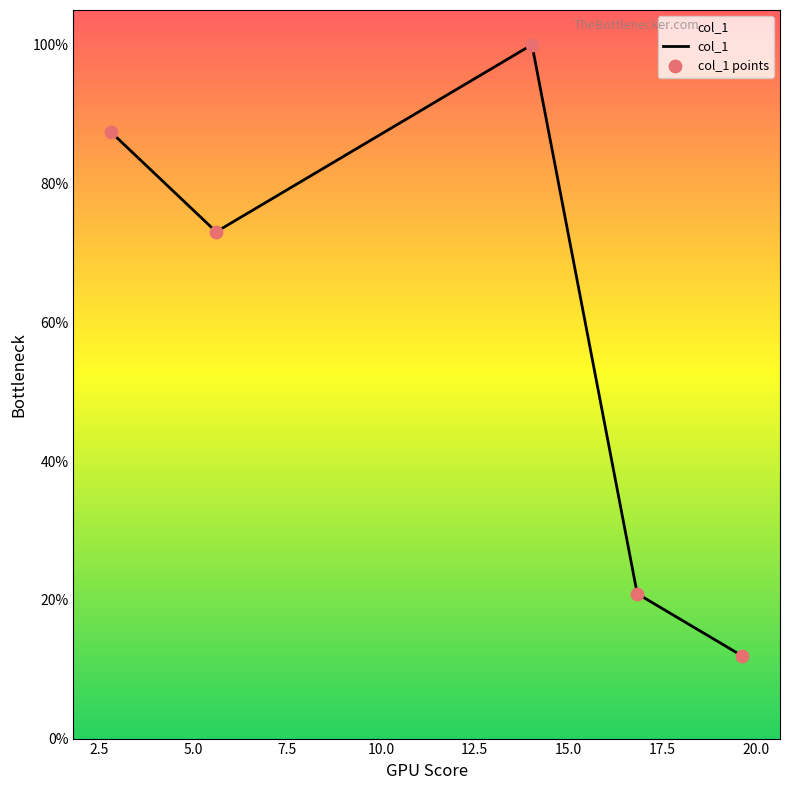

Is this an area chart (filled region under the line)?

Yes